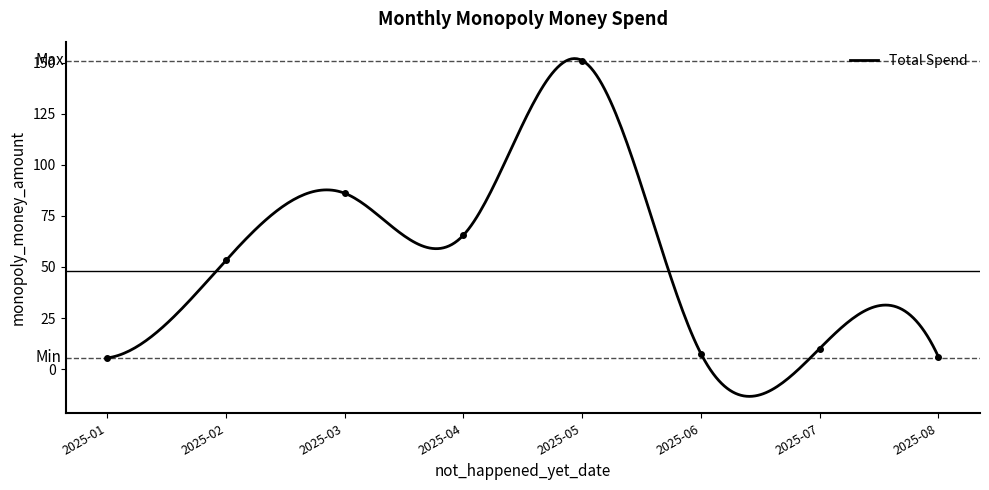

True or false: the data shows 65.6 at 2025-04.

True